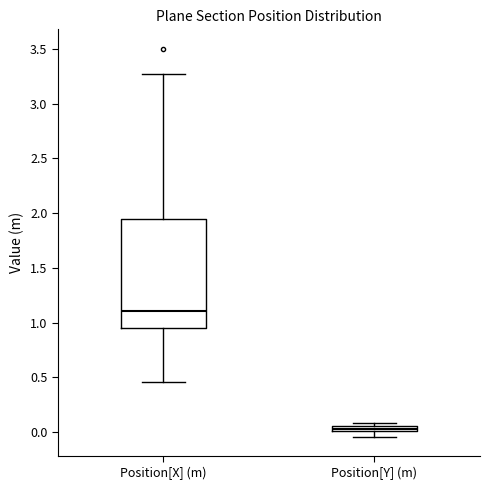

Comparing the boxes themselves (not the whiskers), which one is the tallest?

Position[X] (m)